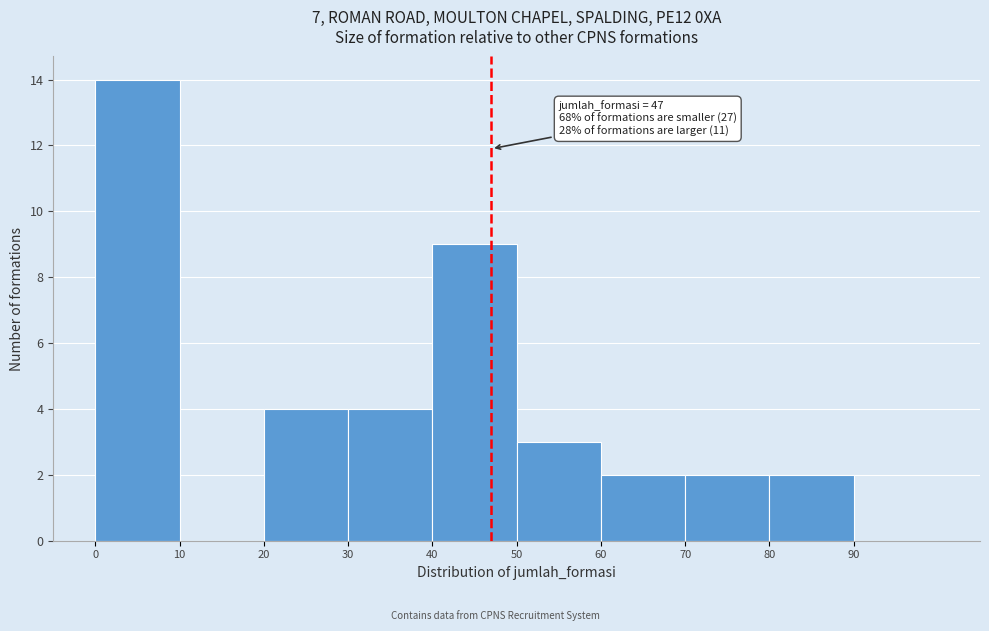

Over which range of the x-axis is the bar tallest?

0 to 10